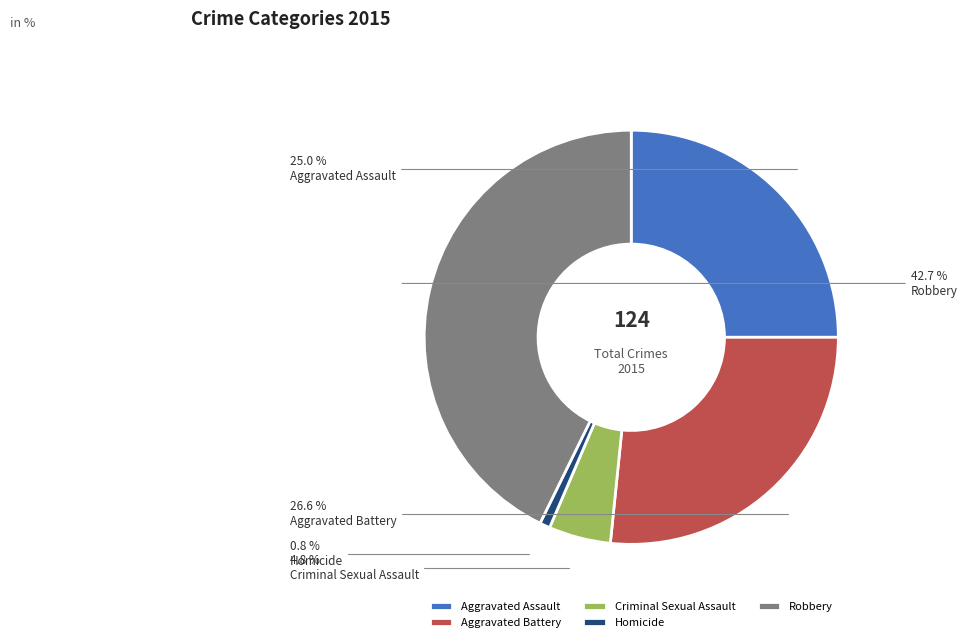

True or false: Aggravated Assault accounts for 11% of the total.

False